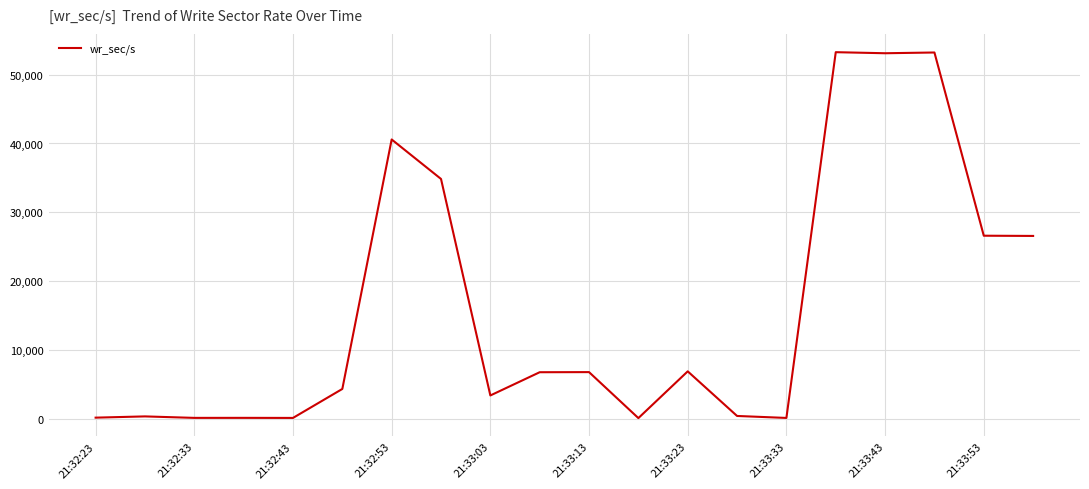

What is the difference between the maximum and minimum values?

53140.8